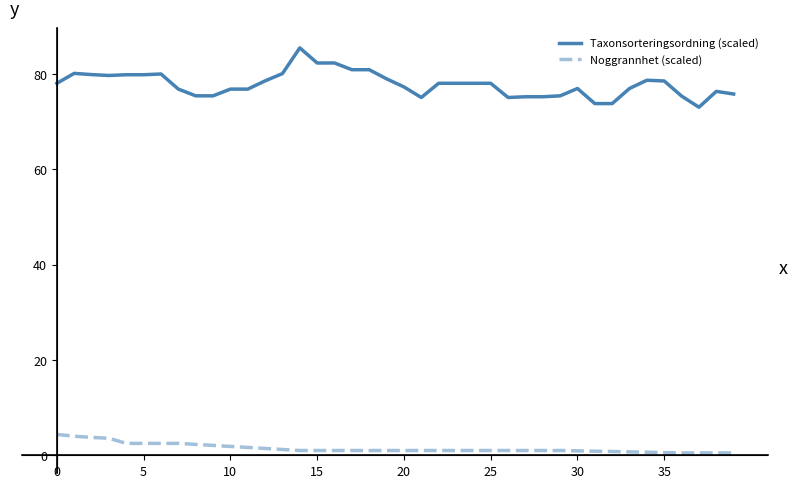

What are all the series names shown in the legend?

Taxonsorteringsordning (scaled), Noggrannhet (scaled)